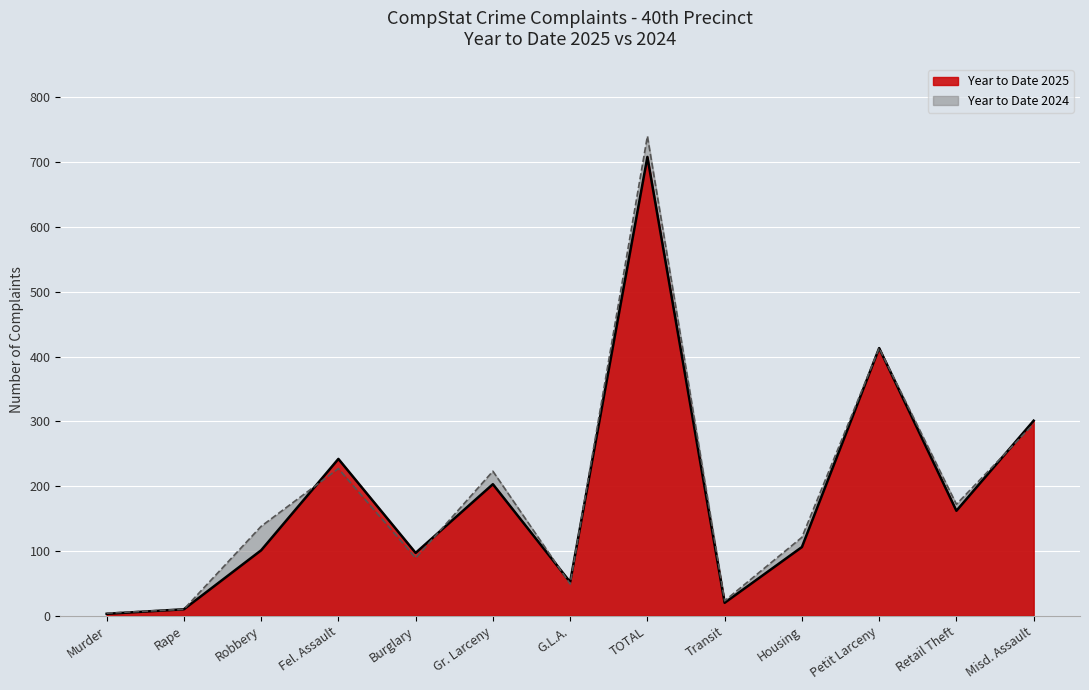

At which category does the chart reach its minimum across all series?

Murder